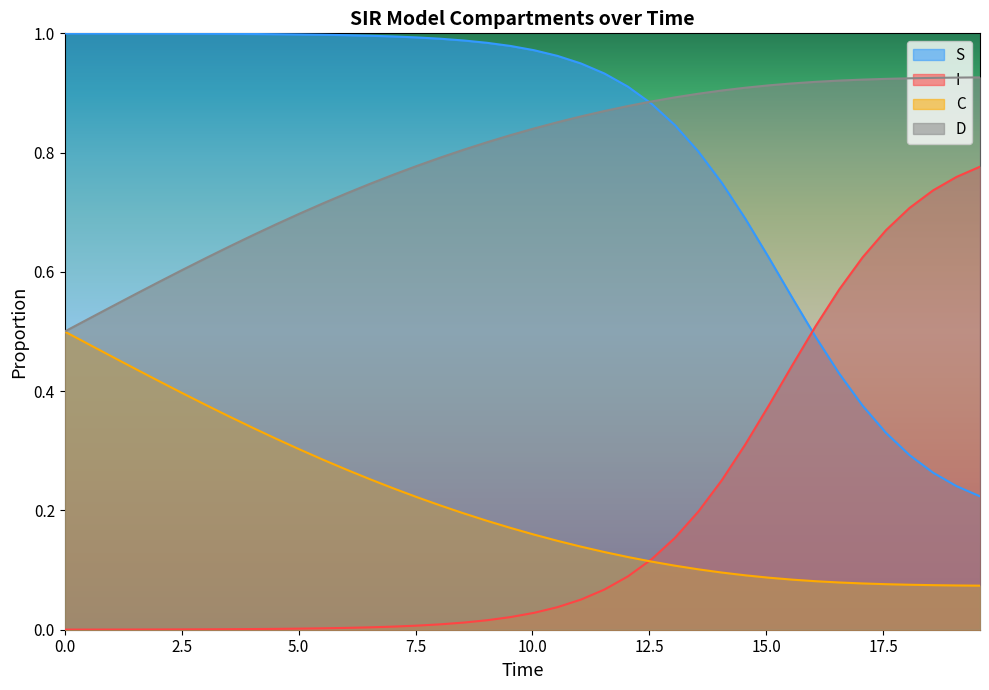

What is the difference between the maximum and minimum values in the S series?

0.8